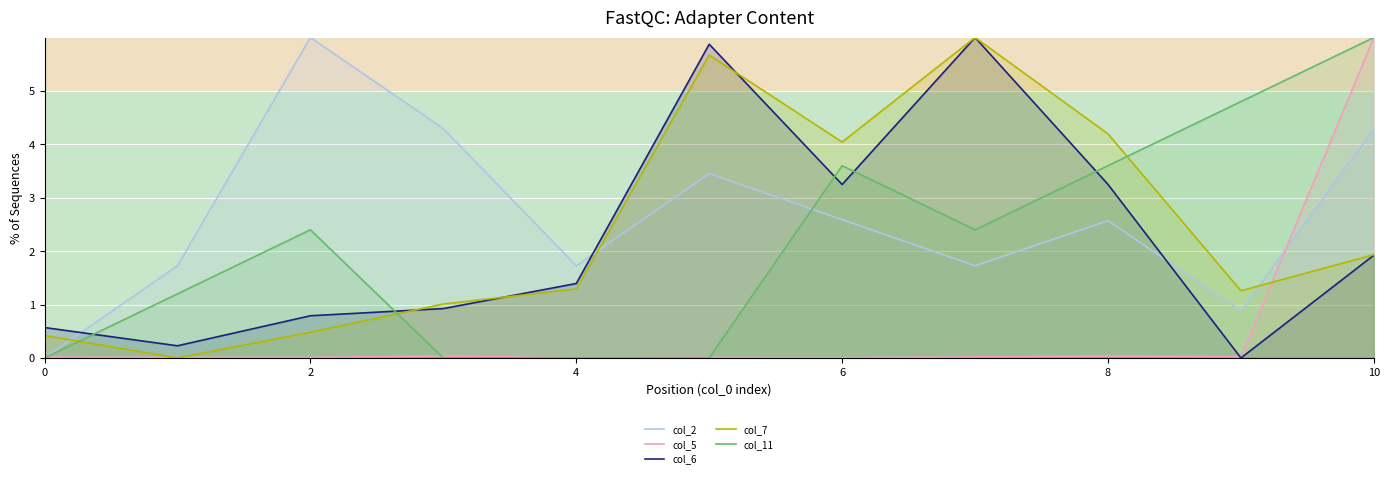

At which label does col_6 first exceed 1?

4